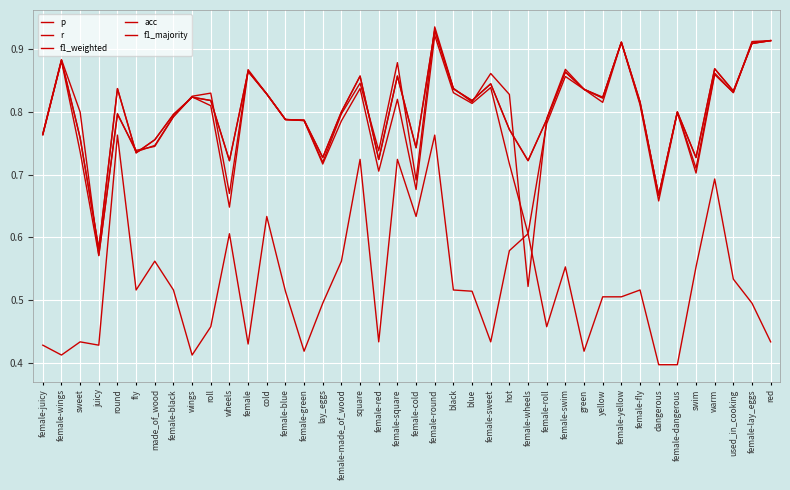

Does the chart have visible grid lines?

Yes